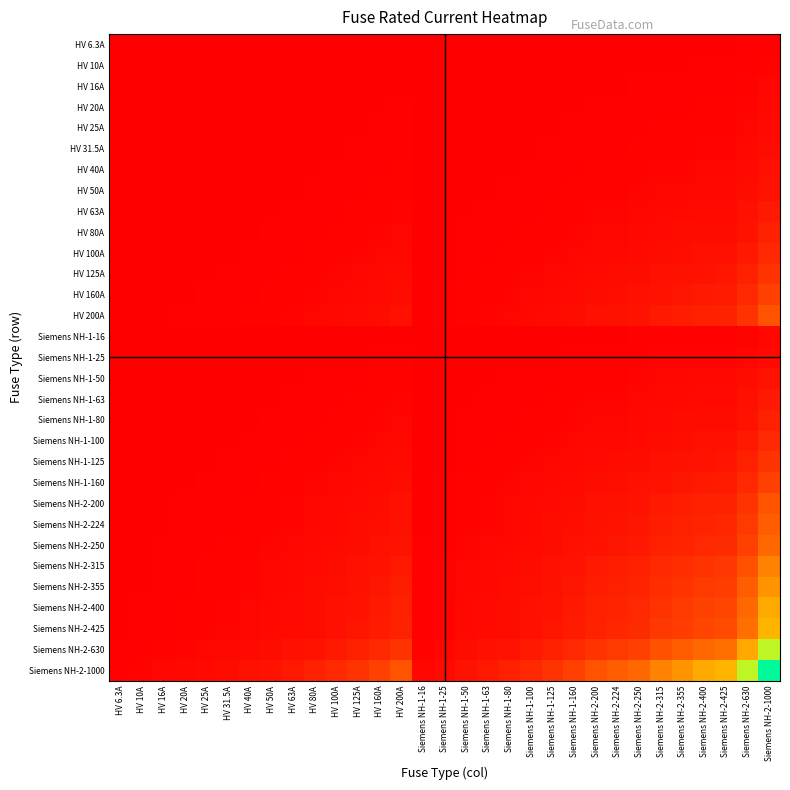

How many data points does each series have?

31